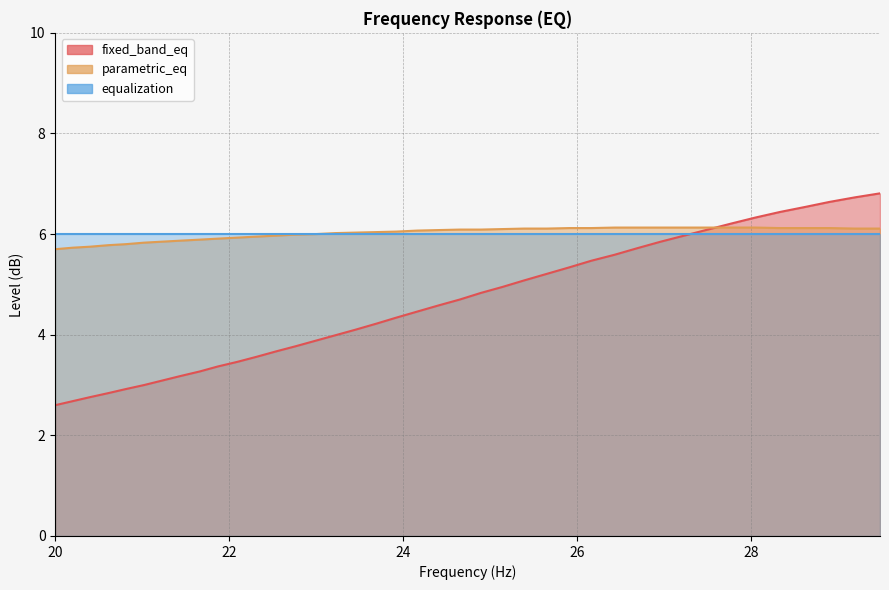

What is the difference between the highest and lowest values at 29.19?

0.6